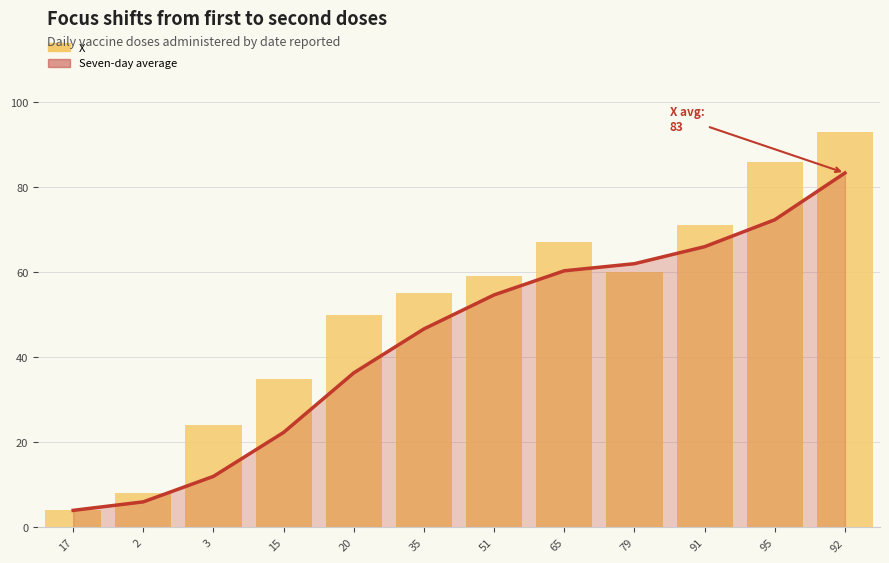

Is it true that the value at 35 is 55?

True